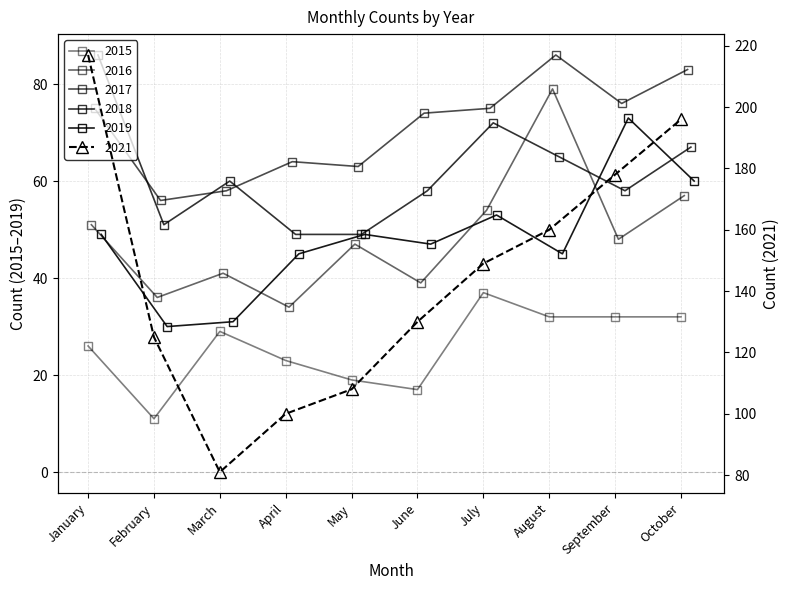

Reading left to right, list all the values displayed in this chart.

2015: 26	11	29	23	19	17	37	32	32	32
2016: 51	36	41	34	47	39	54	79	48	57
2017: 75	56	58	64	63	74	75	86	76	83
2018: 86	51	60	49	49	58	72	65	58	67
2019: 49	30	31	45	49	47	53	45	73	60
2021: 217	125	81	100	108	130	149	160	178	196